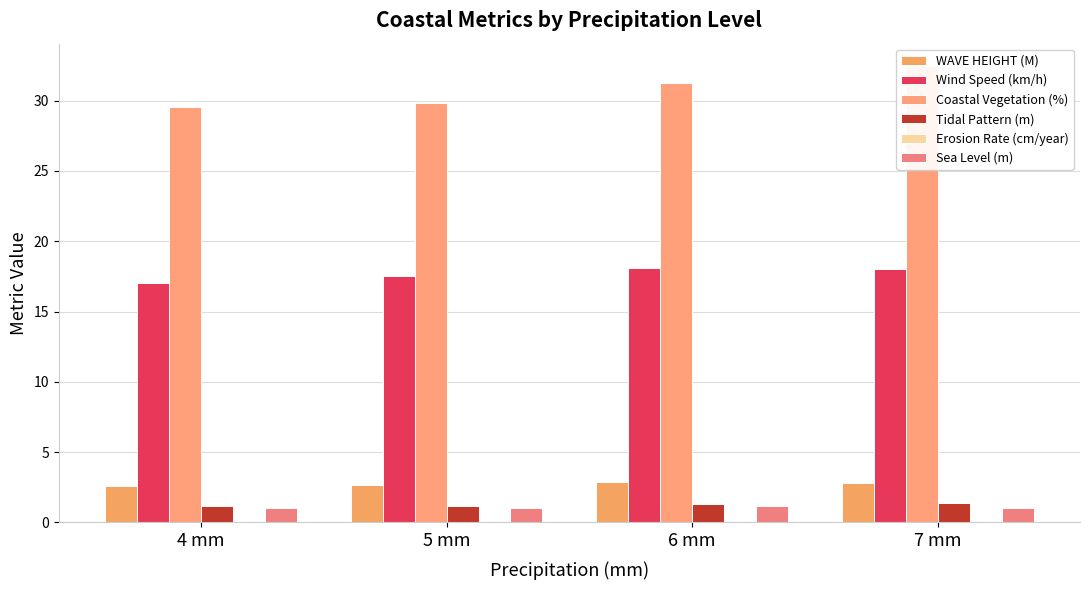

How many bars are there in total?

24